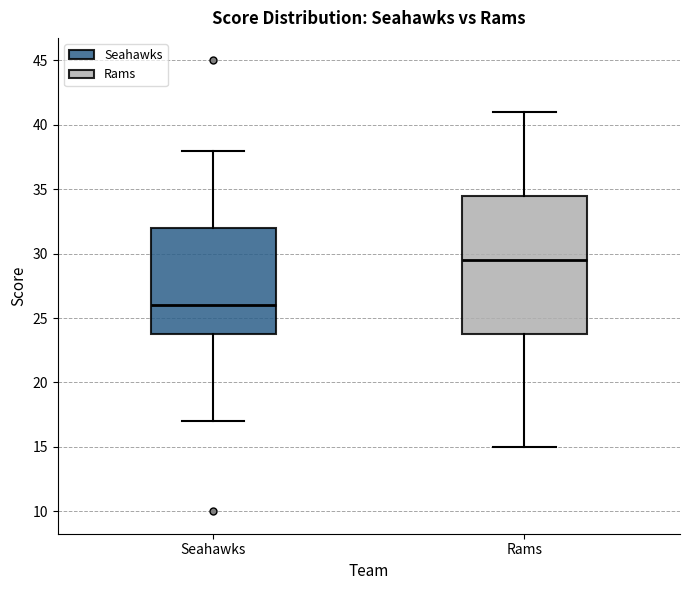

Comparing the boxes themselves (not the whiskers), which one is the tallest?

Rams